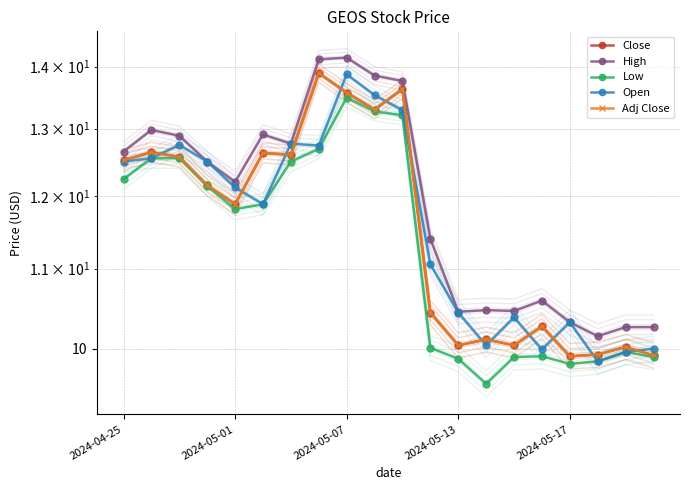

True or false: Adj Close and Close cross at least once.

False